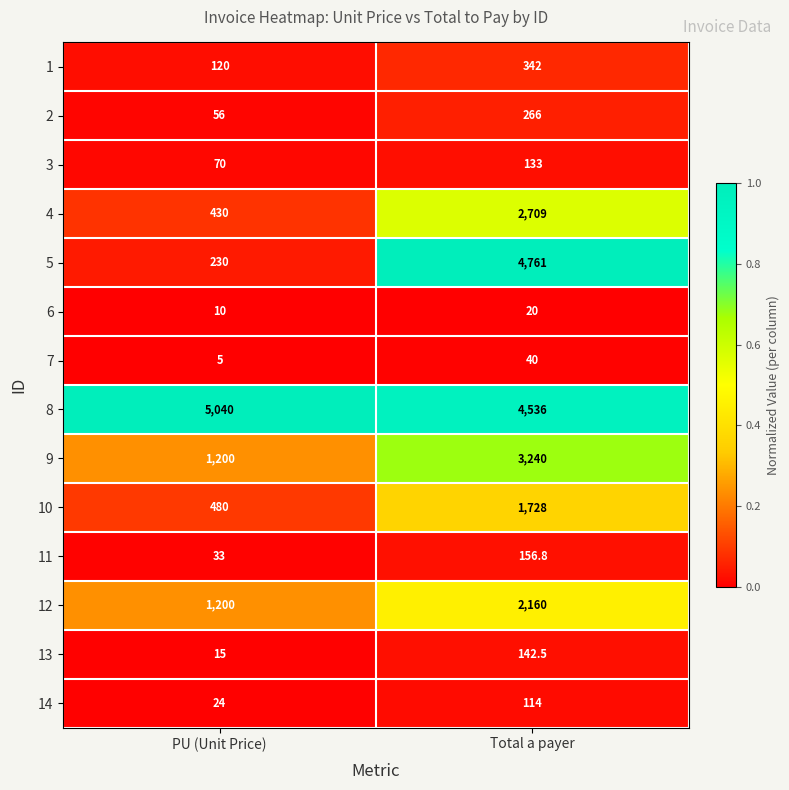

Which series changed the most between PU (Unit Price) and Total a payer?

5